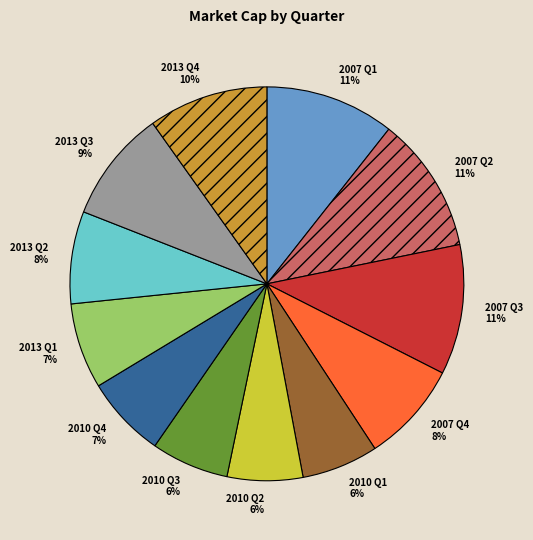

Is it true that 2007 Q4 is 19% of the pie?

False